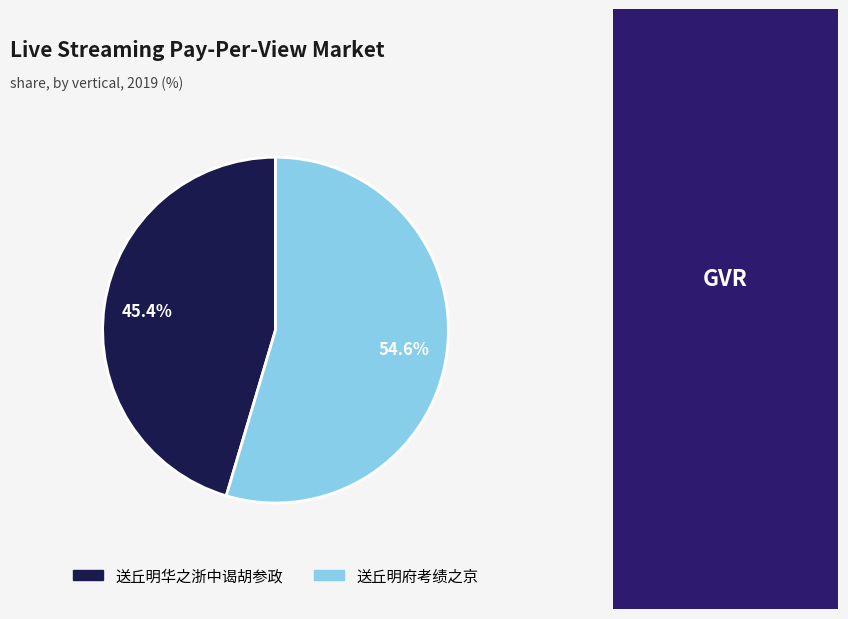

How many slices are in this pie chart?

2